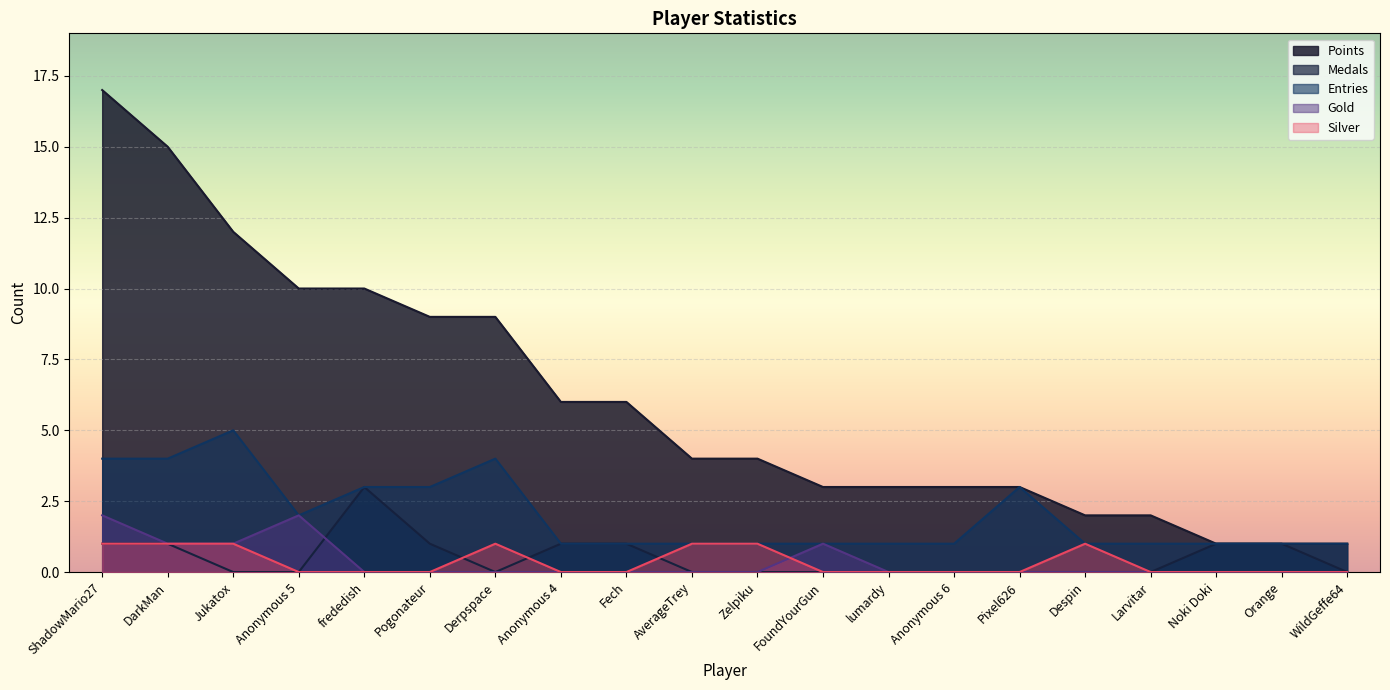

What is the difference between the second highest and second lowest values in the Medals series?

1